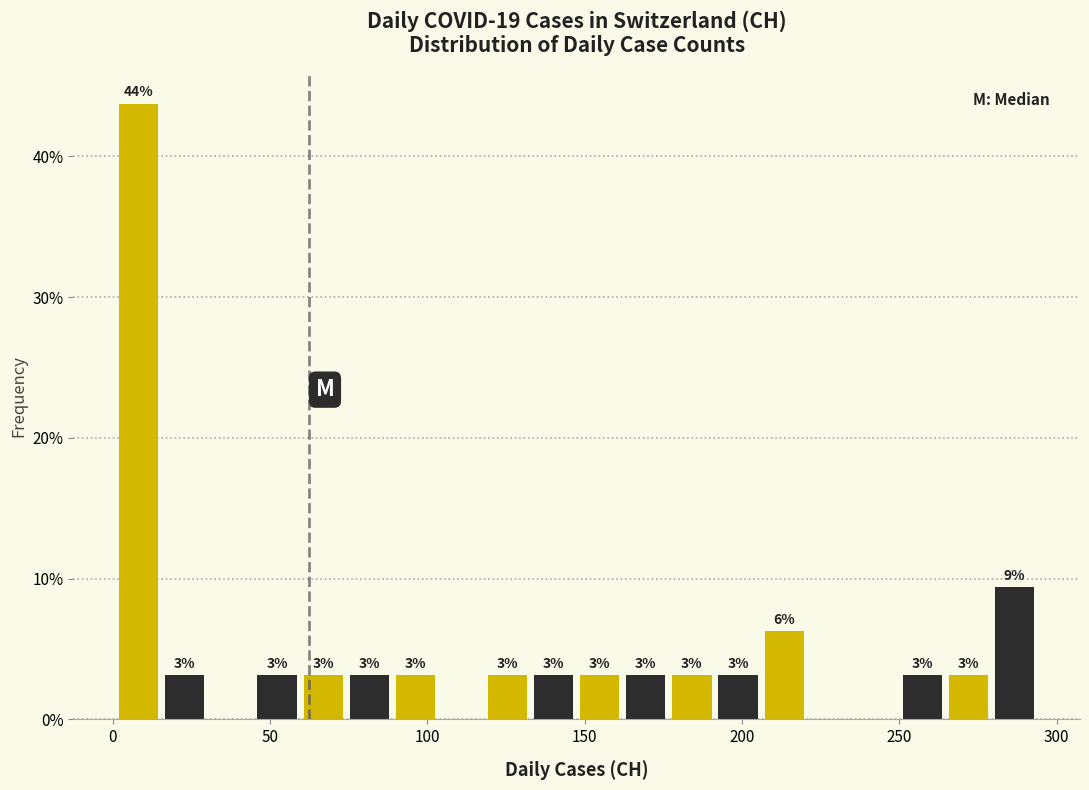

Read against the x-axis, roughly where is the centre of the tallest bar?

10